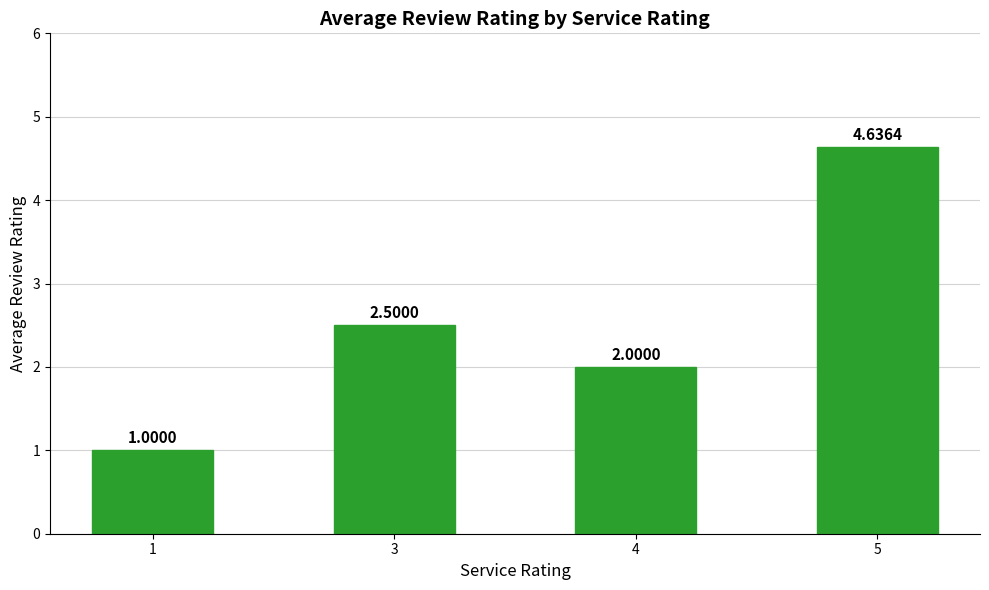

What is the minimum value shown in the chart?

1.0